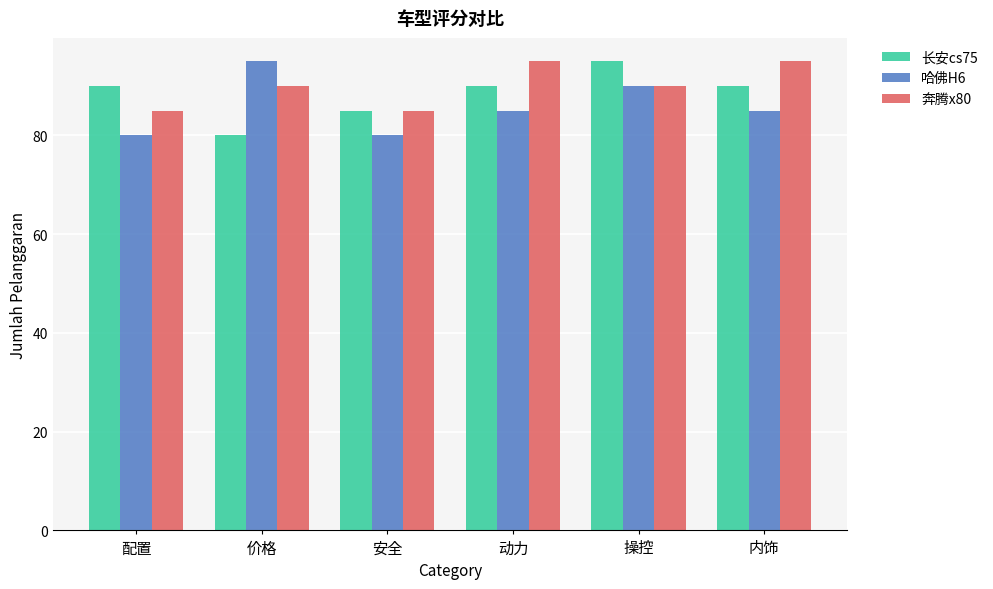

The value of 长安cs75 at 内饰 is 90. True or false?

True